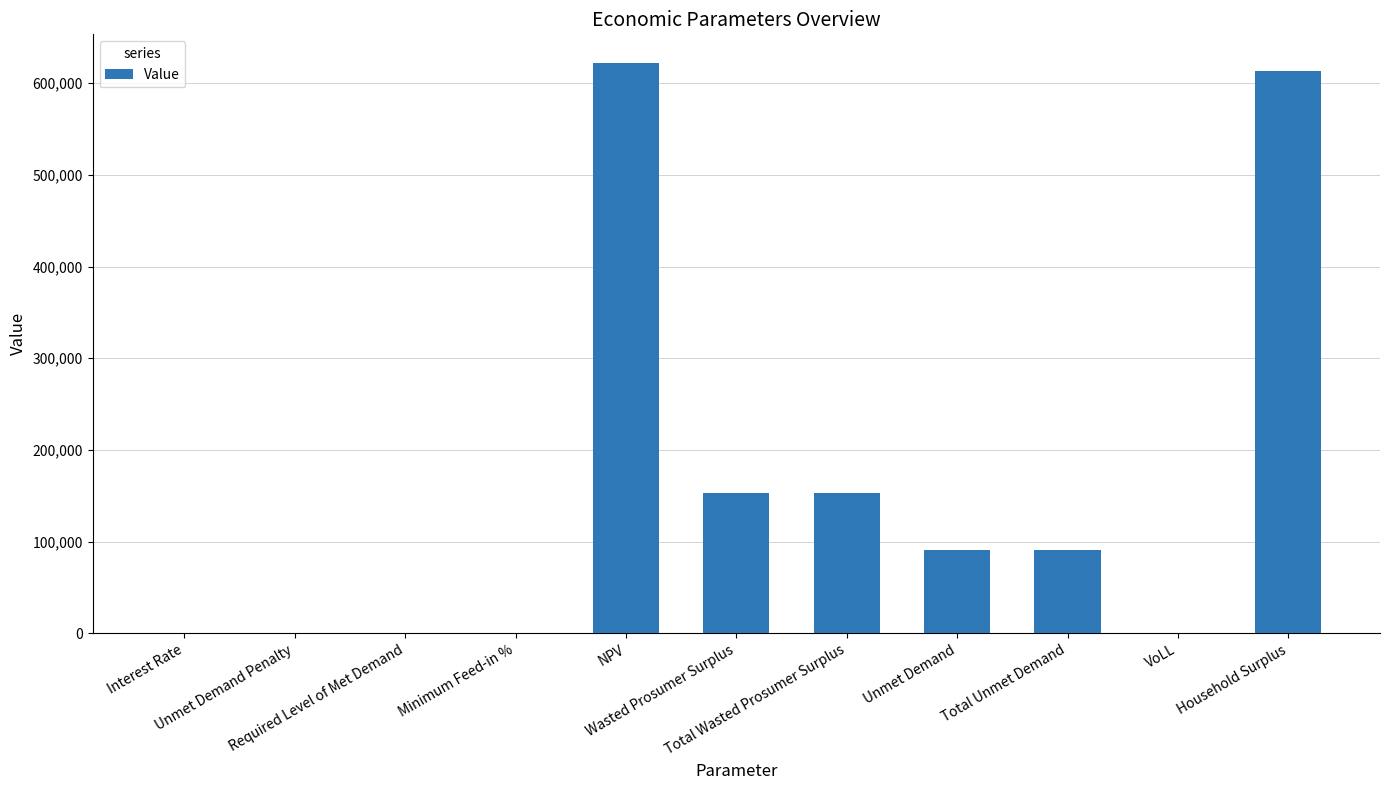

What is the sum of all values?

1724256.7